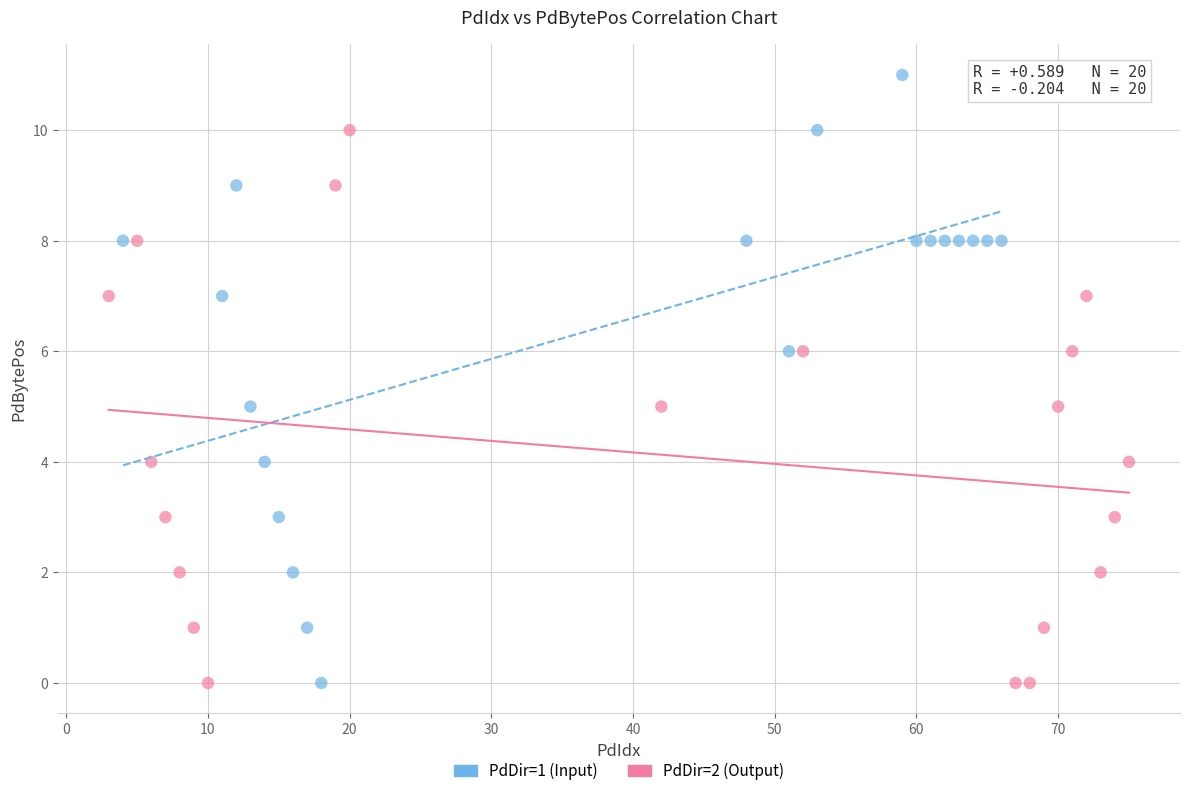

Which series reaches the maximum Y coordinate?

PdDir=1 (Input)